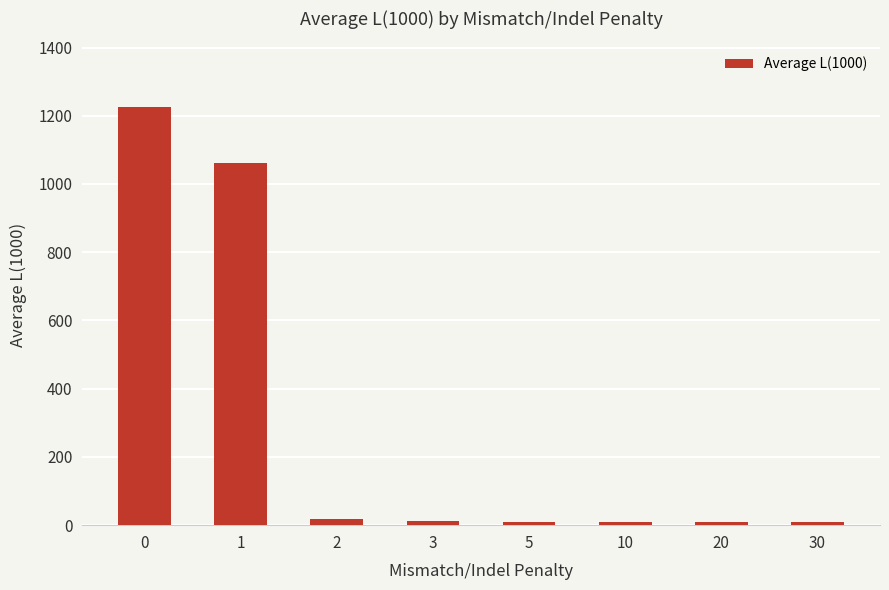

What is the ratio of the value at 0 to the value at 1?

1.2